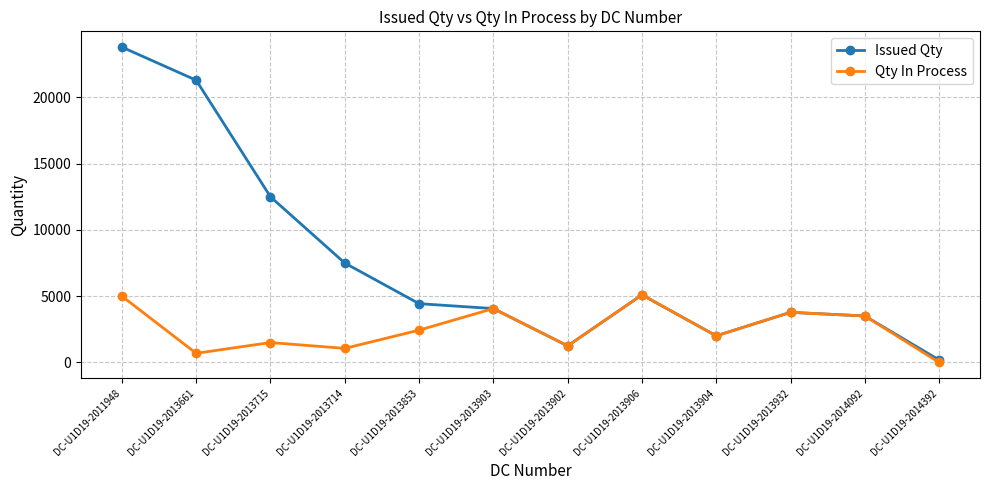

True or false: Qty In Process has more than 1 points higher than both neighbors.

True